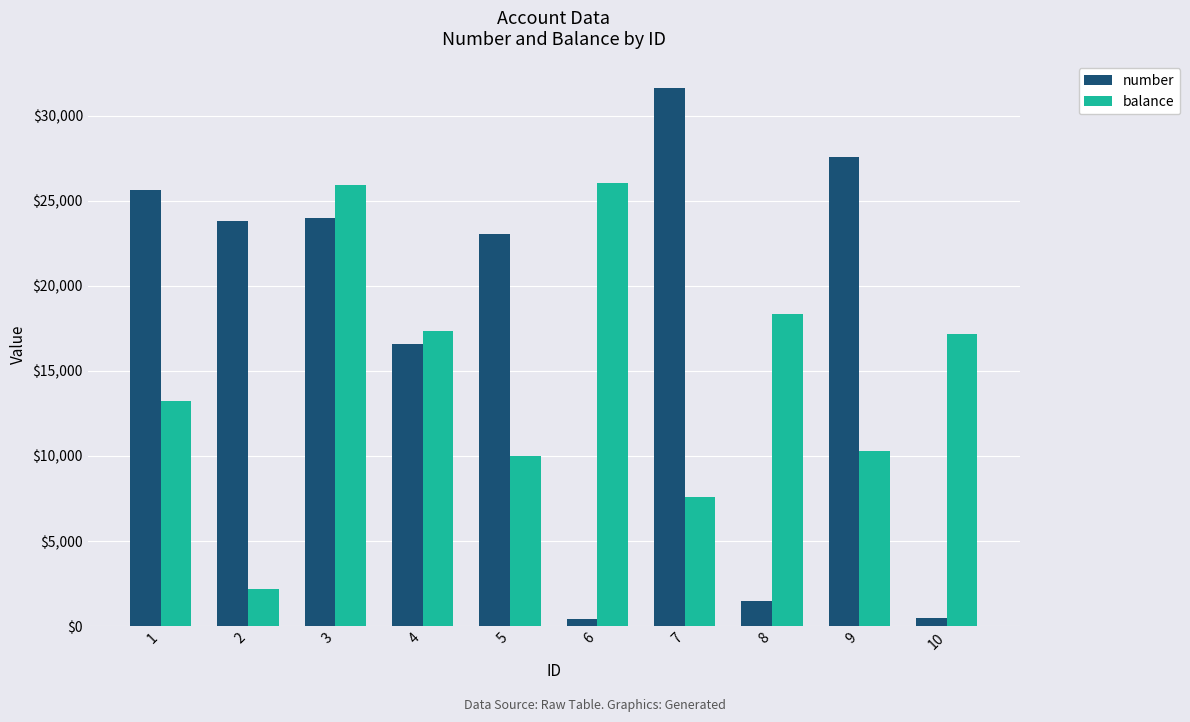

Which series has the largest total across all categories?

number